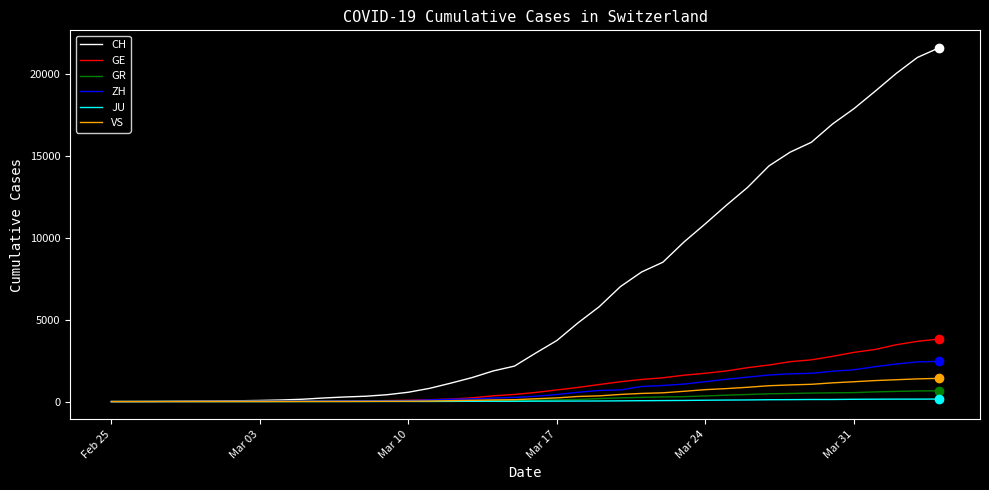

Which series has the largest total across all categories?

CH